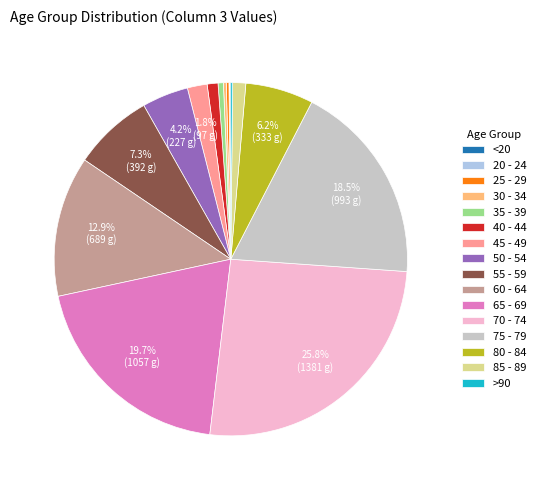

Does 50 - 54 represent more than half of the total?

No